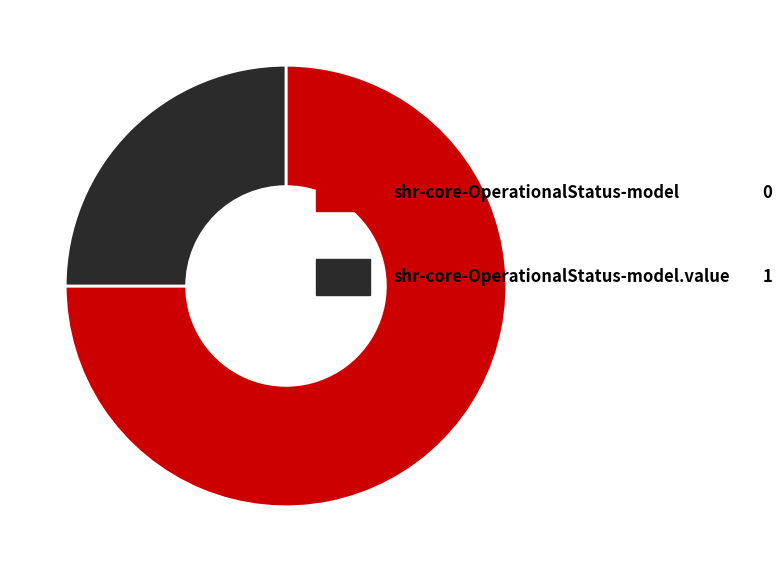

Is there any slice that represents more than half of the pie?

Yes